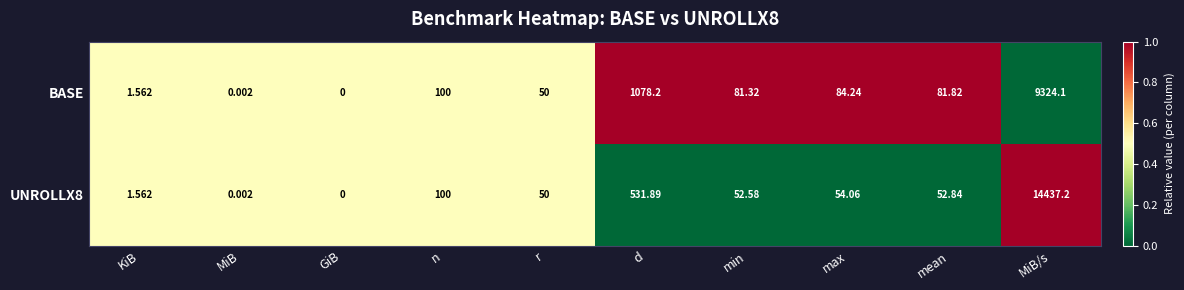

Which label corresponds to the largest value in the chart?

MiB/s